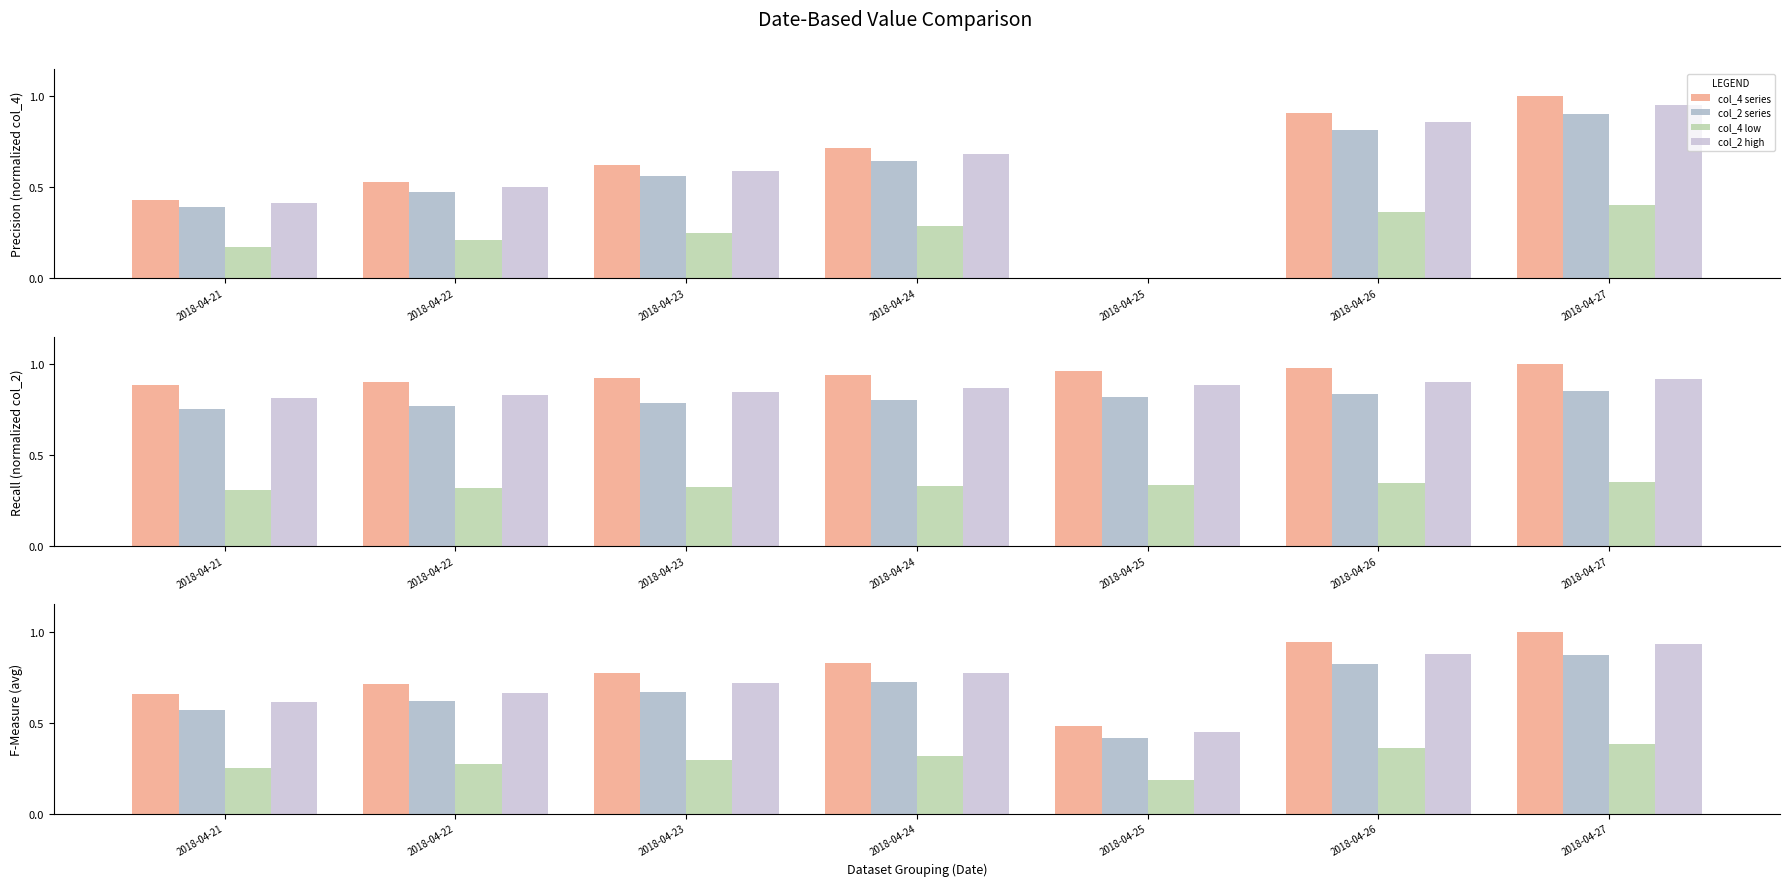

How many bars are there in each group?

4